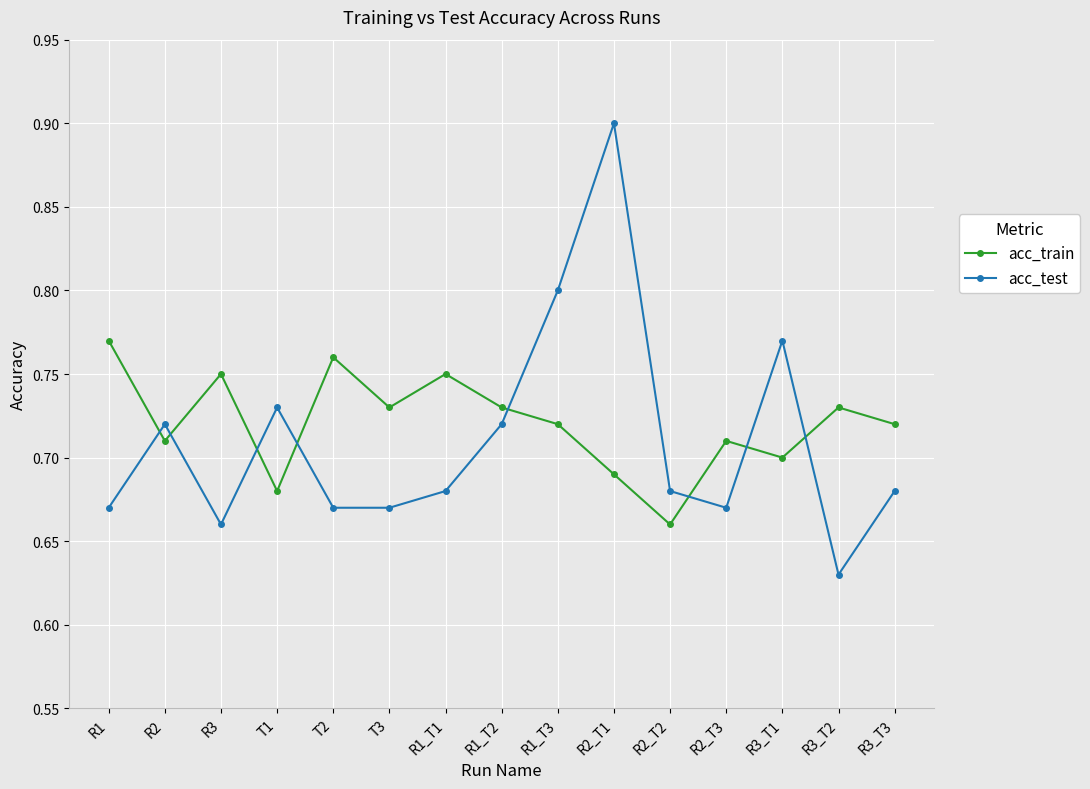

How many times do acc_test and acc_train cross each other?

8